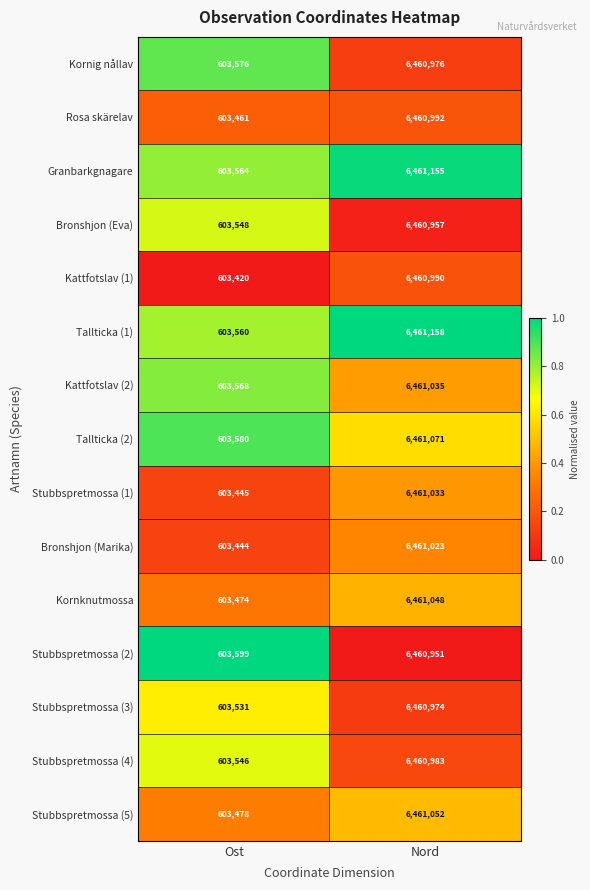

What is the total value across all series at Ost?

9052794